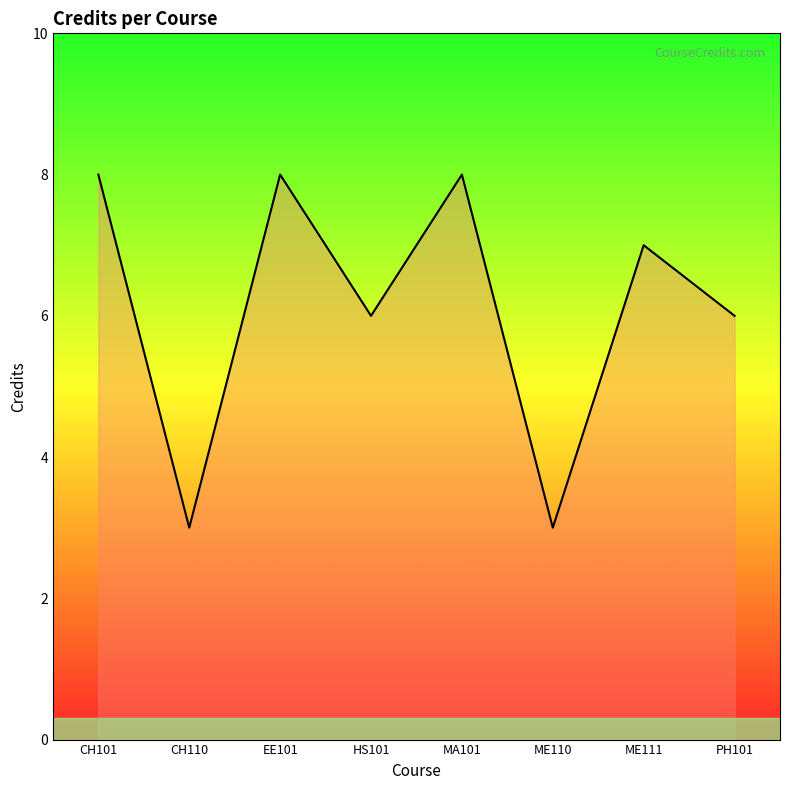

Does the chart display data point markers on the line(s)?

No